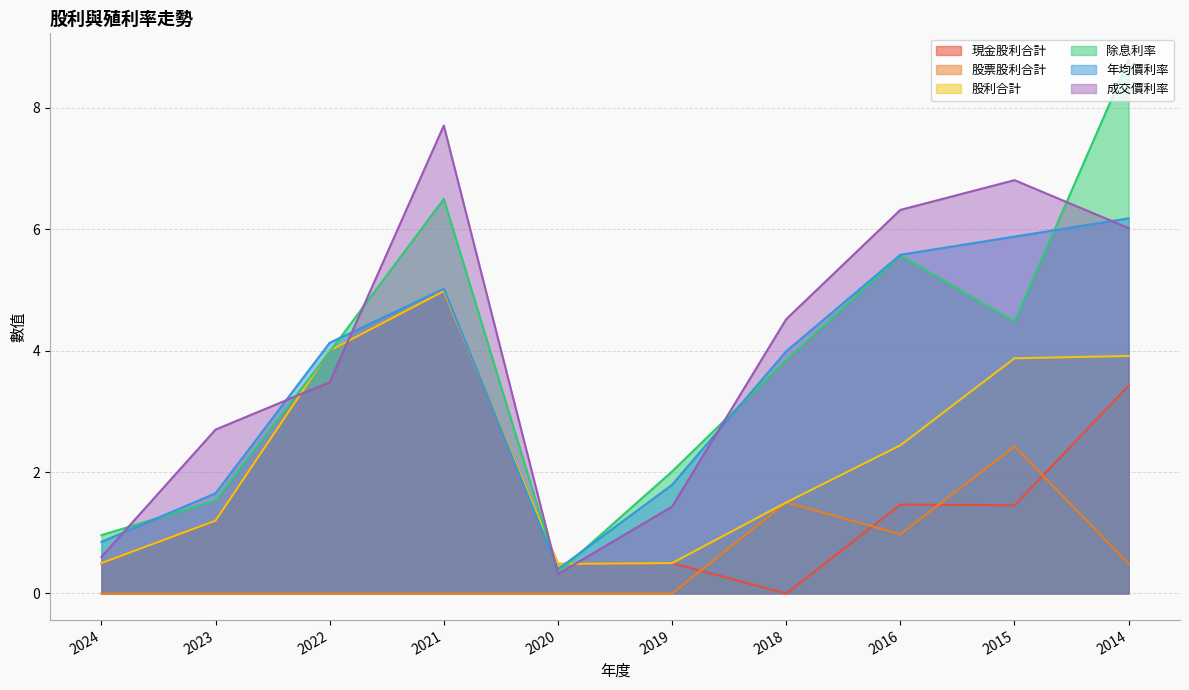

At which label does 股票股利合計 reach its minimum?

2024